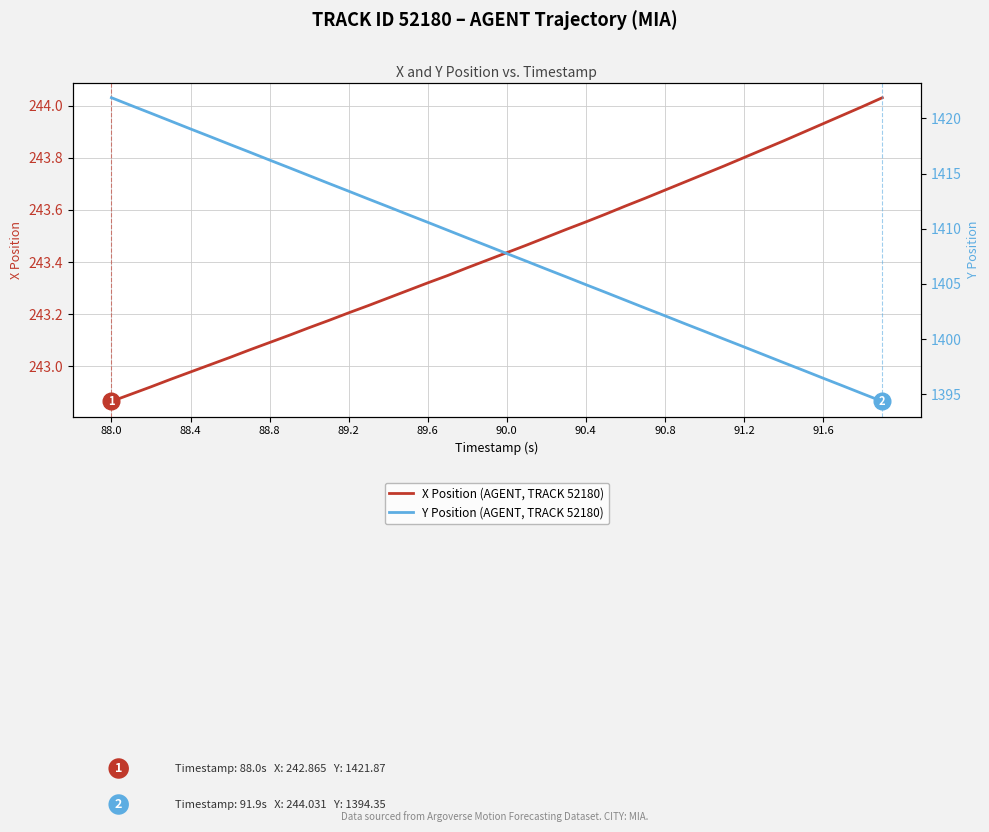

True or false: X Position (AGENT, TRACK 52180) and Y Position (AGENT, TRACK 52180) cross at least once.

False